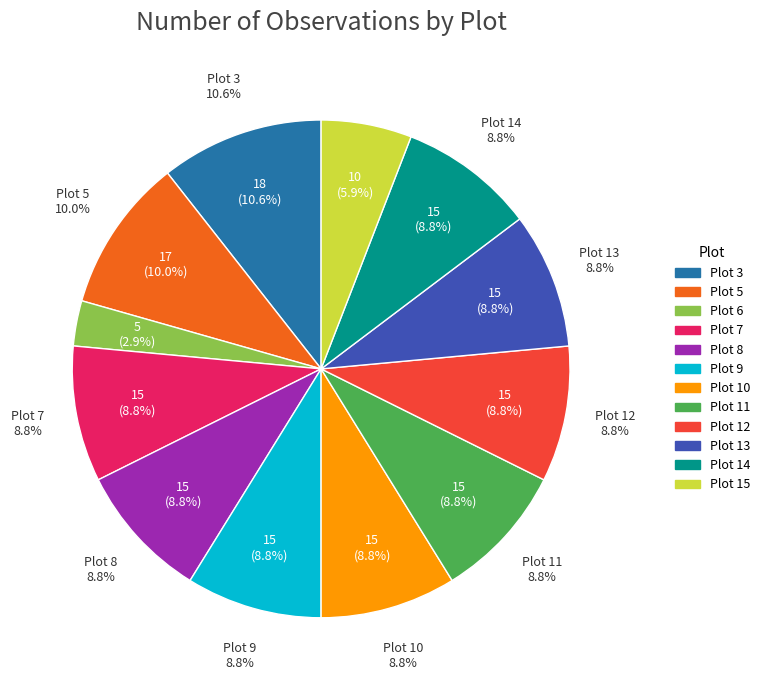

To the nearest percent, what portion does 12 represent?

9%